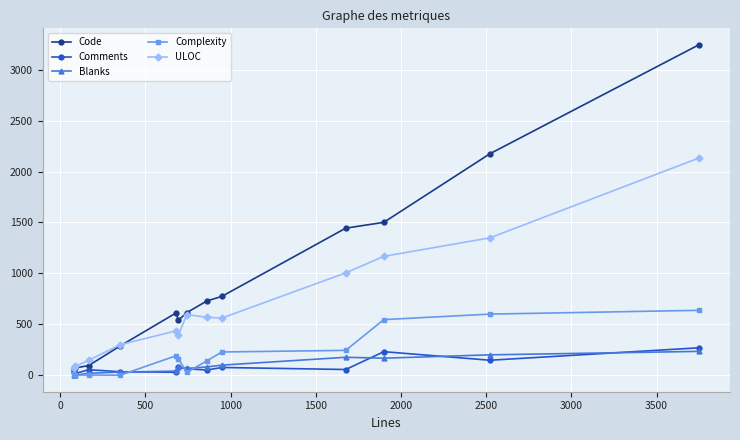

What is the maximum value for Comments?

269